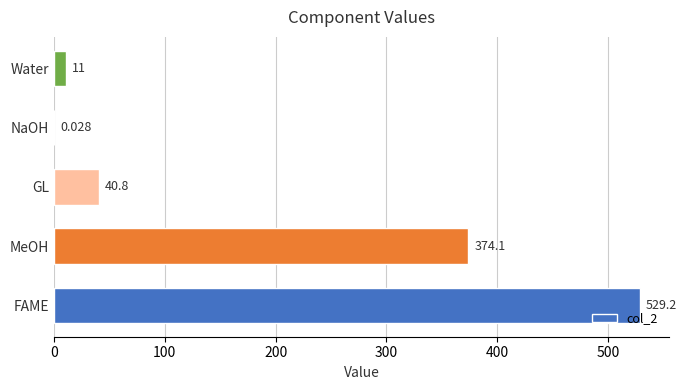

At which category does the chart reach its peak across all series?

FAME